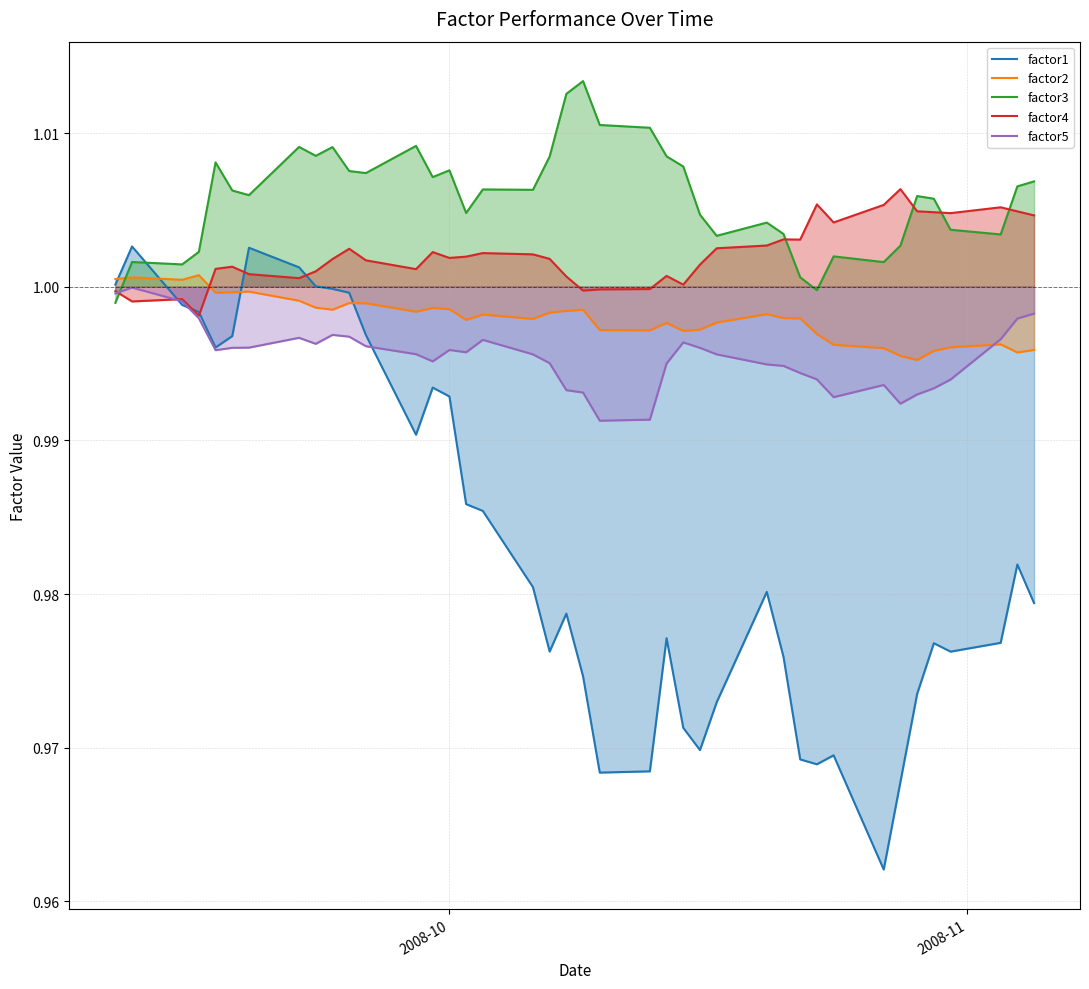

Which series has the widest spread of values?

factor1